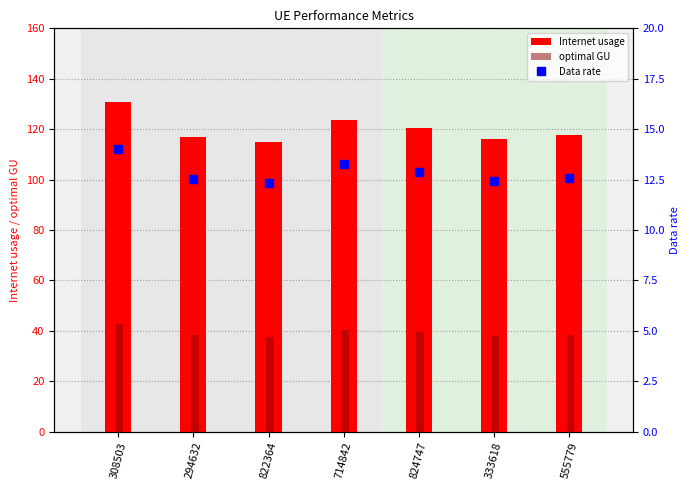

The value of Data rate at 333618 is 21.0. True or false?

False